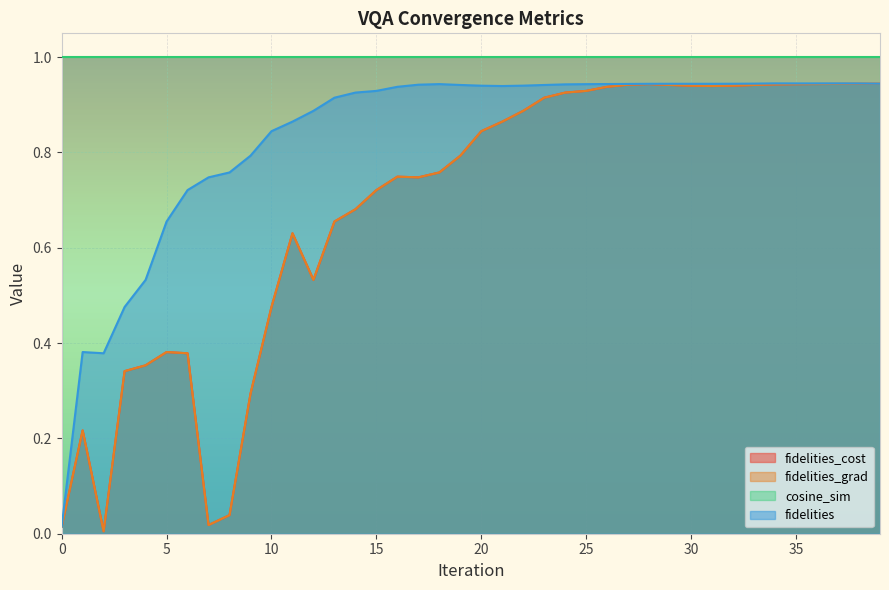

Does the chart display data point markers on the line(s)?

No